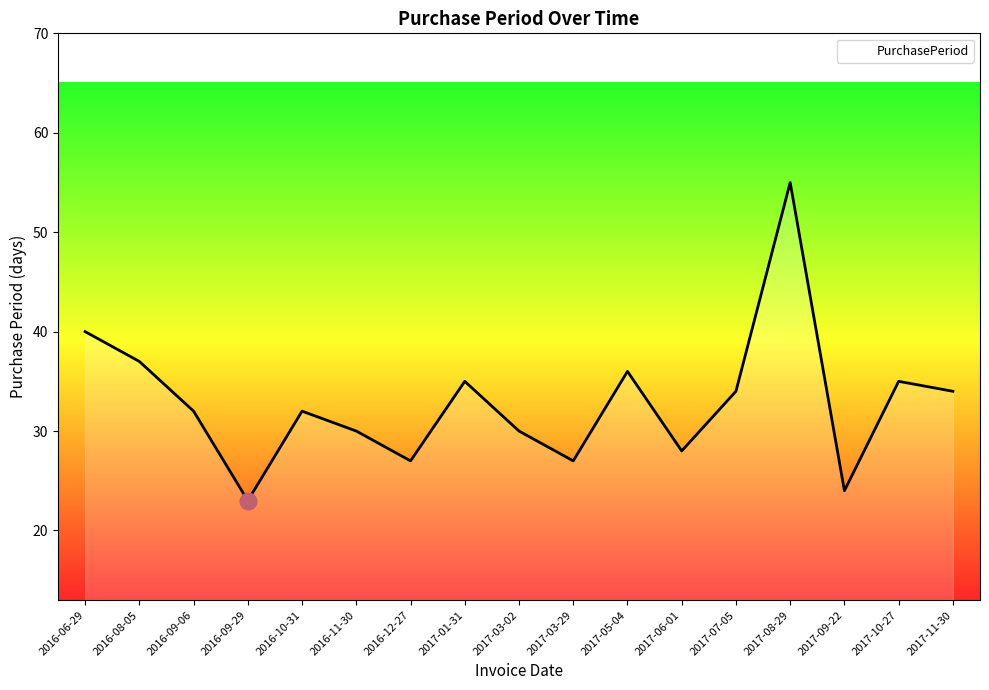

Where is the first local minimum?

2016-09-29